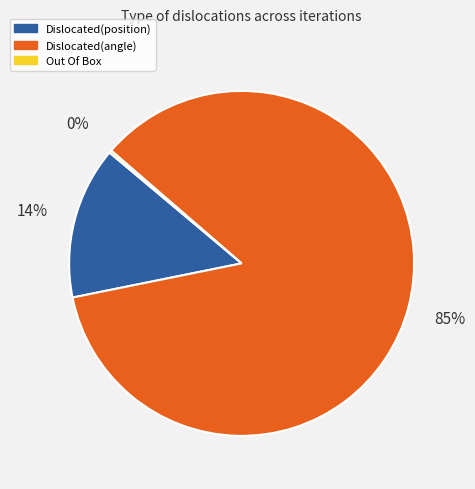

Which has a higher value, Dislocated(position) or Dislocated(angle)?

Dislocated(angle)